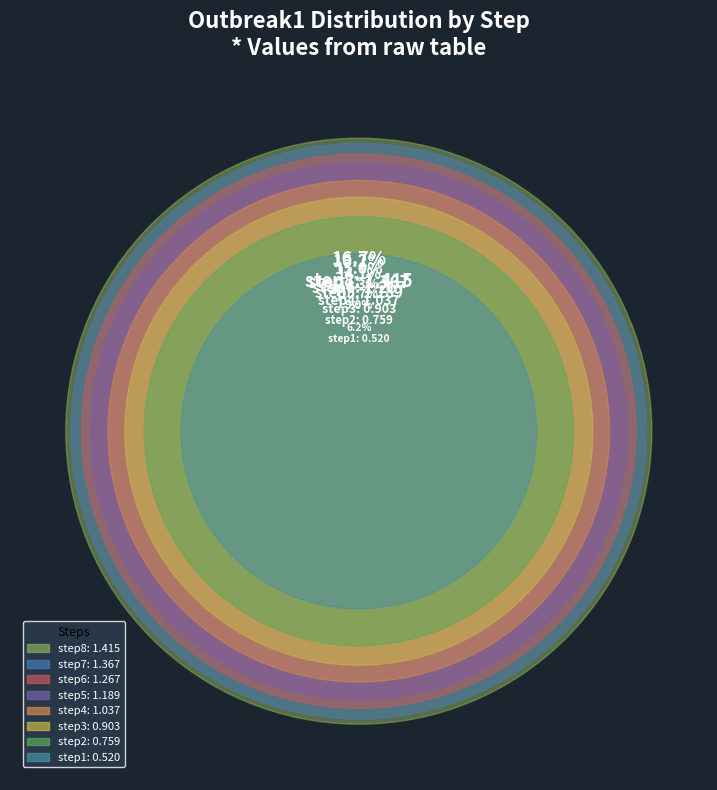

Does step5 represent more than half of the total?

No